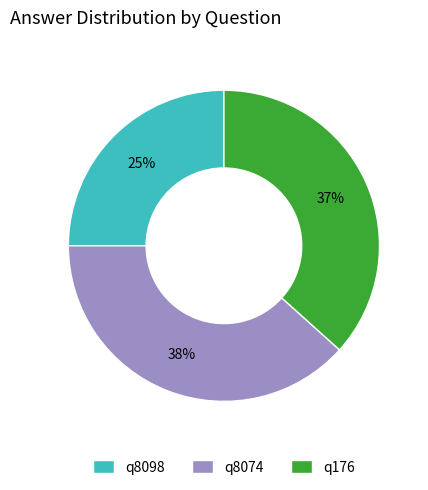

To the nearest percent, what portion does q8074 represent?

38%